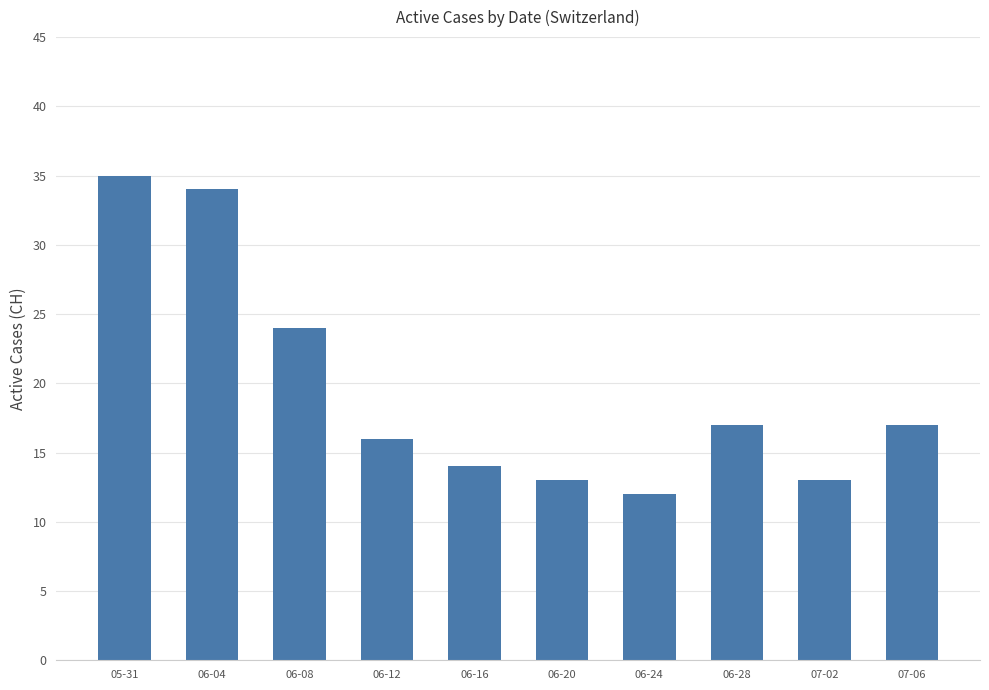

Is it true that the value at 06-08 is 24?

True